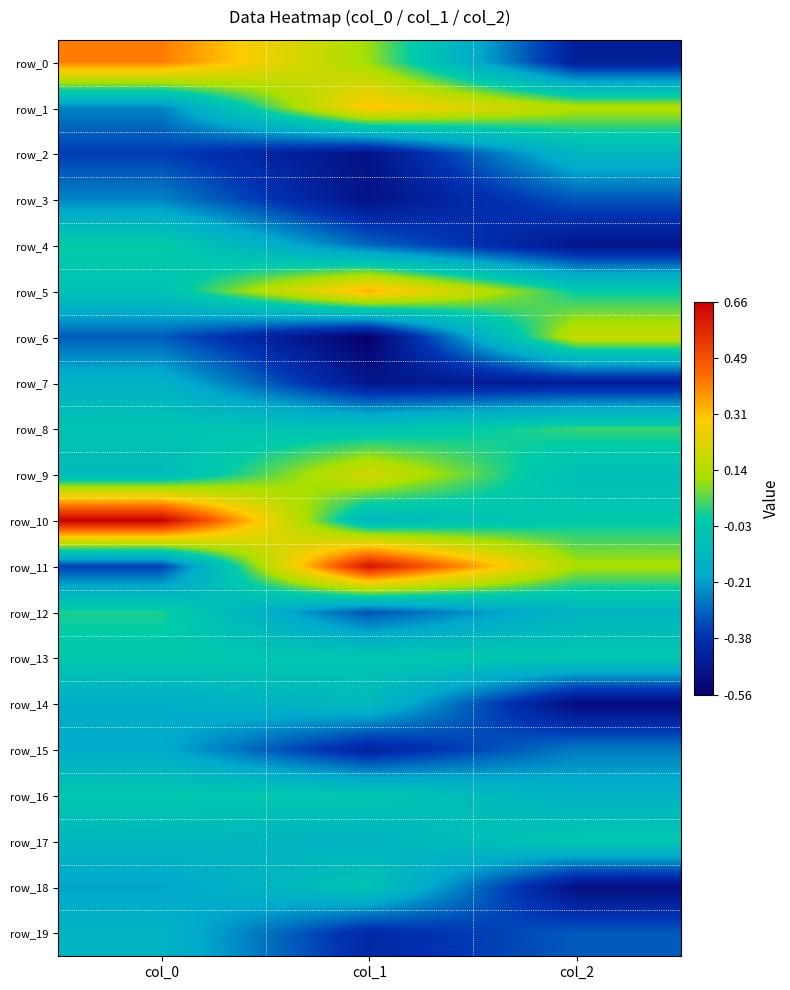

Reading left to right, transcribe all the data shown in this chart.

row_0: 0.4	0.1	-0.4
row_1: -0.2	0.3	0.1
row_2: -0.4	-0.5	-0.1
row_3: -0.2	-0.5	-0.3
row_4: -0.0	-0.3	-0.5
row_5: -0.1	0.3	-0.0
row_6: -0.3	-0.6	0.2
row_7: -0.1	-0.5	-0.4
row_8: -0.0	-0.1	0.0
row_9: -0.1	0.2	-0.1
row_10: 0.7	-0.1	-0.0
row_11: -0.3	0.6	0.1
row_12: 0.0	-0.3	-0.1
row_13: -0.0	-0.0	-0.0
row_14: -0.2	-0.1	-0.5
row_15: -0.2	-0.4	-0.3
row_16: -0.0	-0.0	-0.1
row_17: -0.1	-0.1	-0.0
row_18: -0.2	-0.1	-0.5
row_19: -0.1	-0.4	-0.3